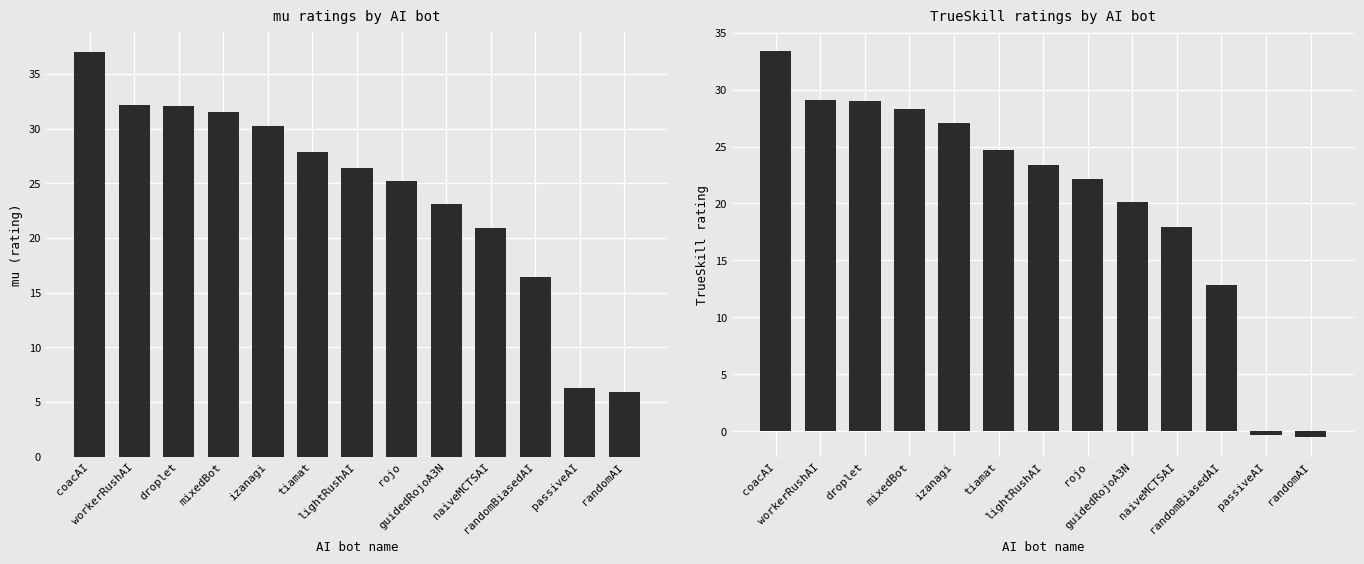

Where is trueskill nearest to the value 16?

naiveMCTSAI